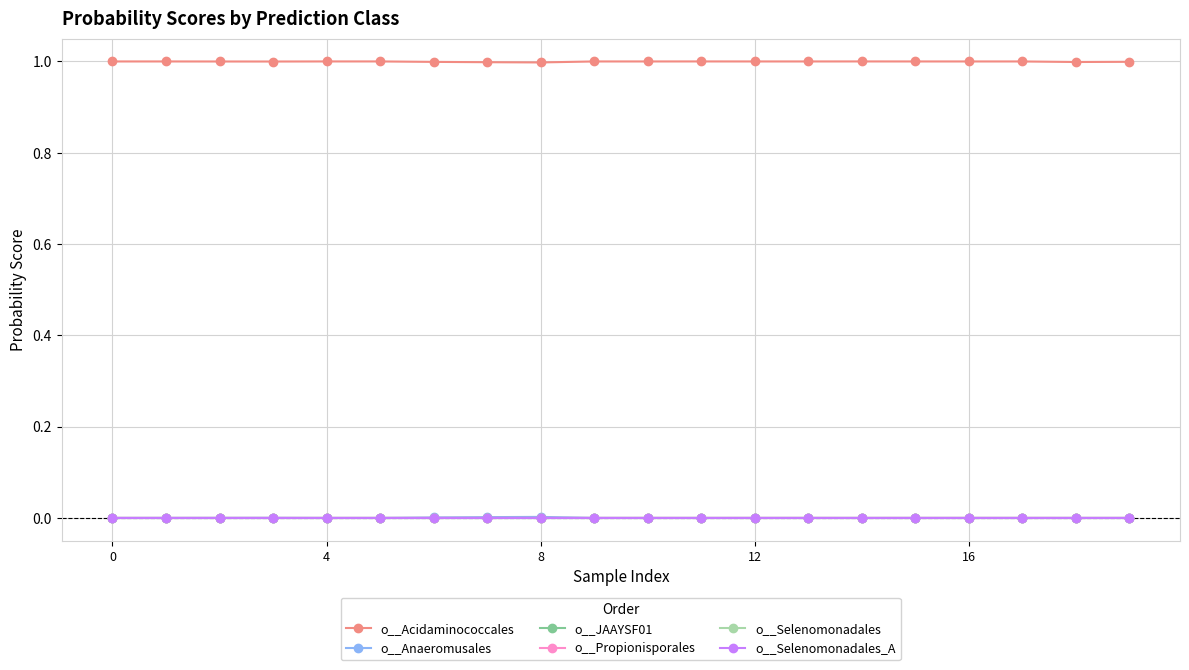

Reading left to right, transcribe all the data shown in this chart.

o__Acidaminococcales: 1.0	1.0	1.0	1.0	1.0	1.0	1.0	1.0	1.0	1.0	1.0	1.0	1.0	1.0	1.0	1.0	1.0	1.0	1.0	1.0
o__Anaeromusales: 0.0	0.0	0.0	0.0	0.0	0.0	0.0	0.0	0.0	0.0	0.0	0.0	0.0	0.0	0.0	0.0	0.0	0.0	0.0	0.0
o__JAAYSF01: 0.0	0.0	0.0	0.0	0.0	0.0	0.0	0.0	0.0	0.0	0.0	0.0	0.0	0.0	0.0	0.0	0.0	0.0	0.0	0.0
o__Propionisporales: 0.0	0.0	0.0	0.0	0.0	0.0	0.0	0.0	0.0	0.0	0.0	0.0	0.0	0.0	0.0	0.0	0.0	0.0	0.0	0.0
o__Selenomonadales: 0.0	0.0	0.0	0.0	0.0	0.0	0.0	0.0	0.0	0.0	0.0	0.0	0.0	0.0	0.0	0.0	0.0	0.0	0.0	0.0
o__Selenomonadales_A: 0.0	0.0	0.0	0.0	0.0	0.0	0.0	0.0	0.0	0.0	0.0	0.0	0.0	0.0	0.0	0.0	0.0	0.0	0.0	0.0